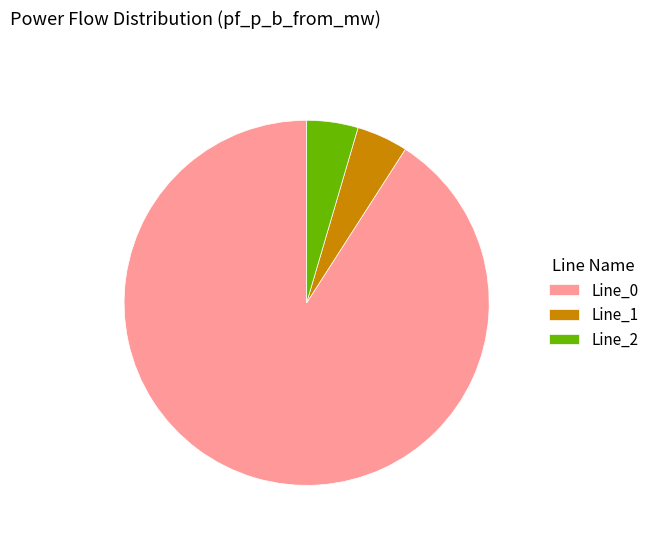

Does Line_2 represent more than half of the total?

No